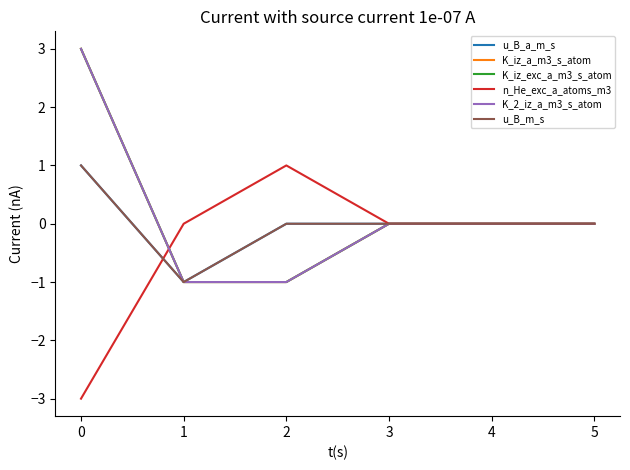

Which series ends up on top after the final intersection of K_iz_a_m3_s_atom and n_He_exc_a_atoms_m3?

n_He_exc_a_atoms_m3